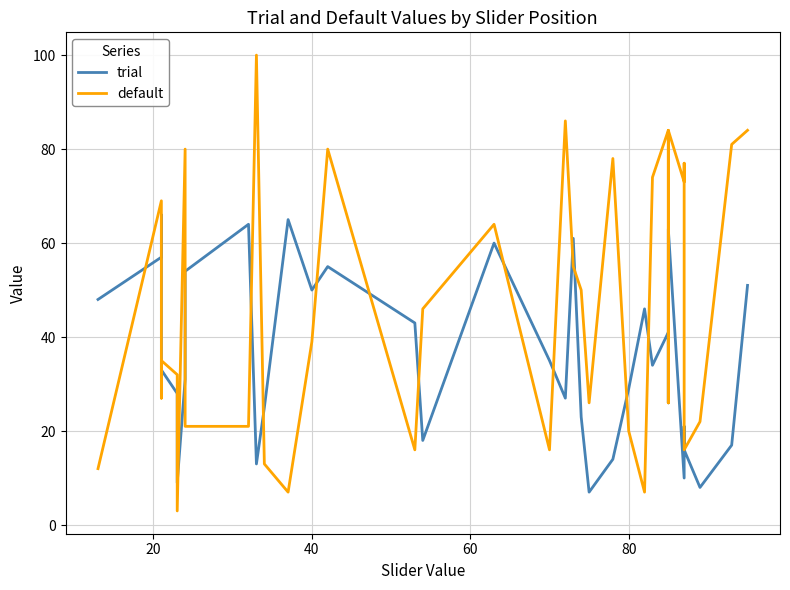

What is the smallest value displayed?

3